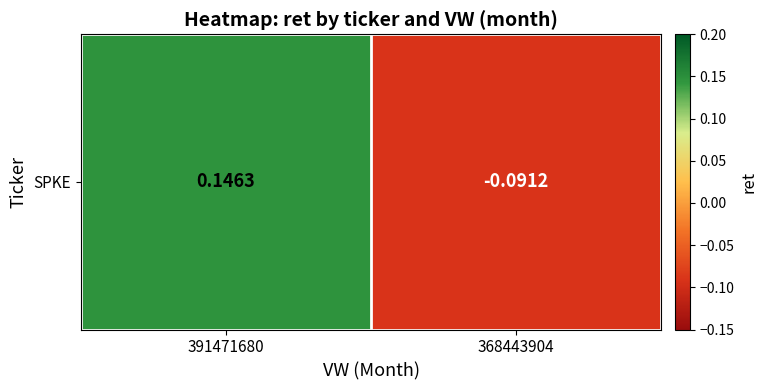

Rank the categories by value from highest to lowest.

391471680, 368443904